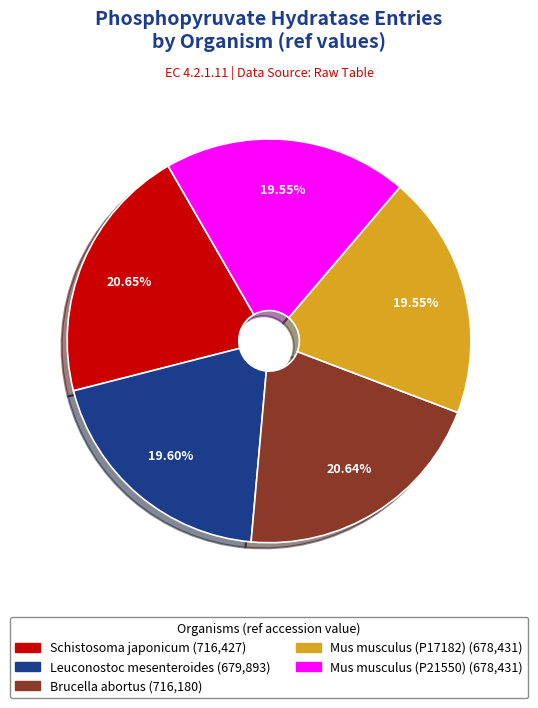

The Schistosoma japonicum slice represents 12% of the pie. True or false?

False